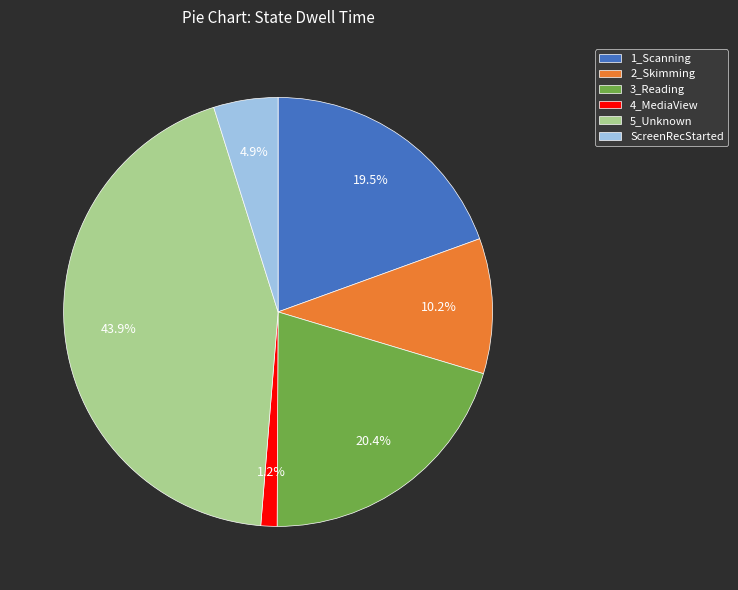

Combined, do ScreenRecStarted and 1_Scanning account for over 50%?

No